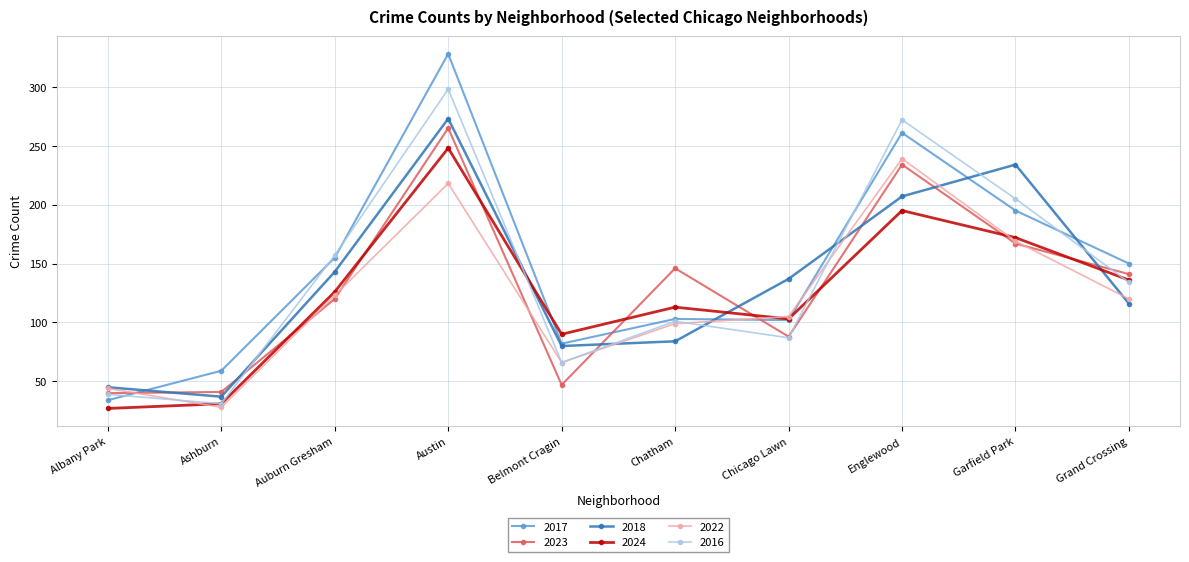

After their last crossing, which series has the higher values: 2016 or 2017?

2017